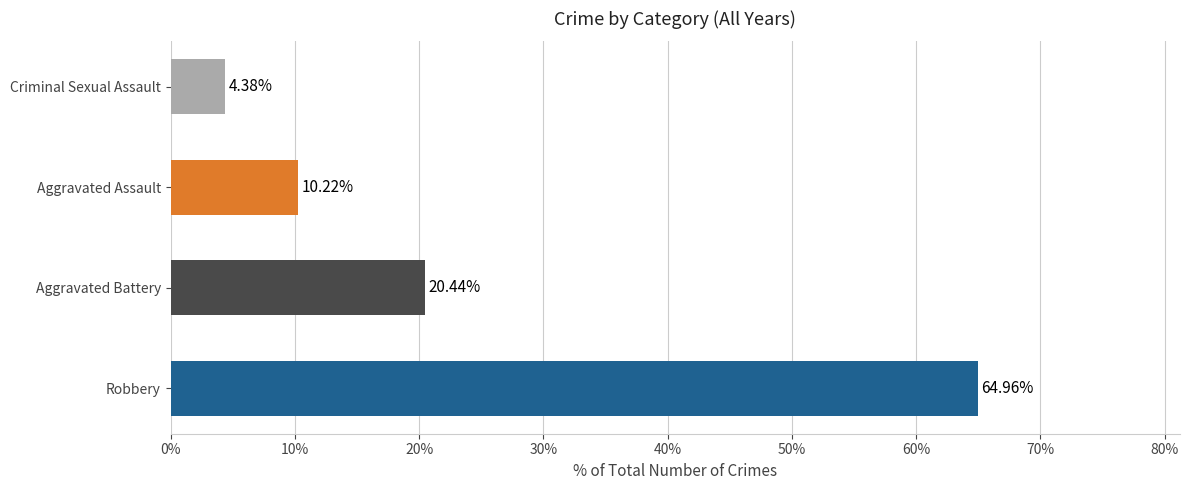

List the labels in order of value, largest first.

Robbery, Aggravated Battery, Aggravated Assault, Criminal Sexual Assault